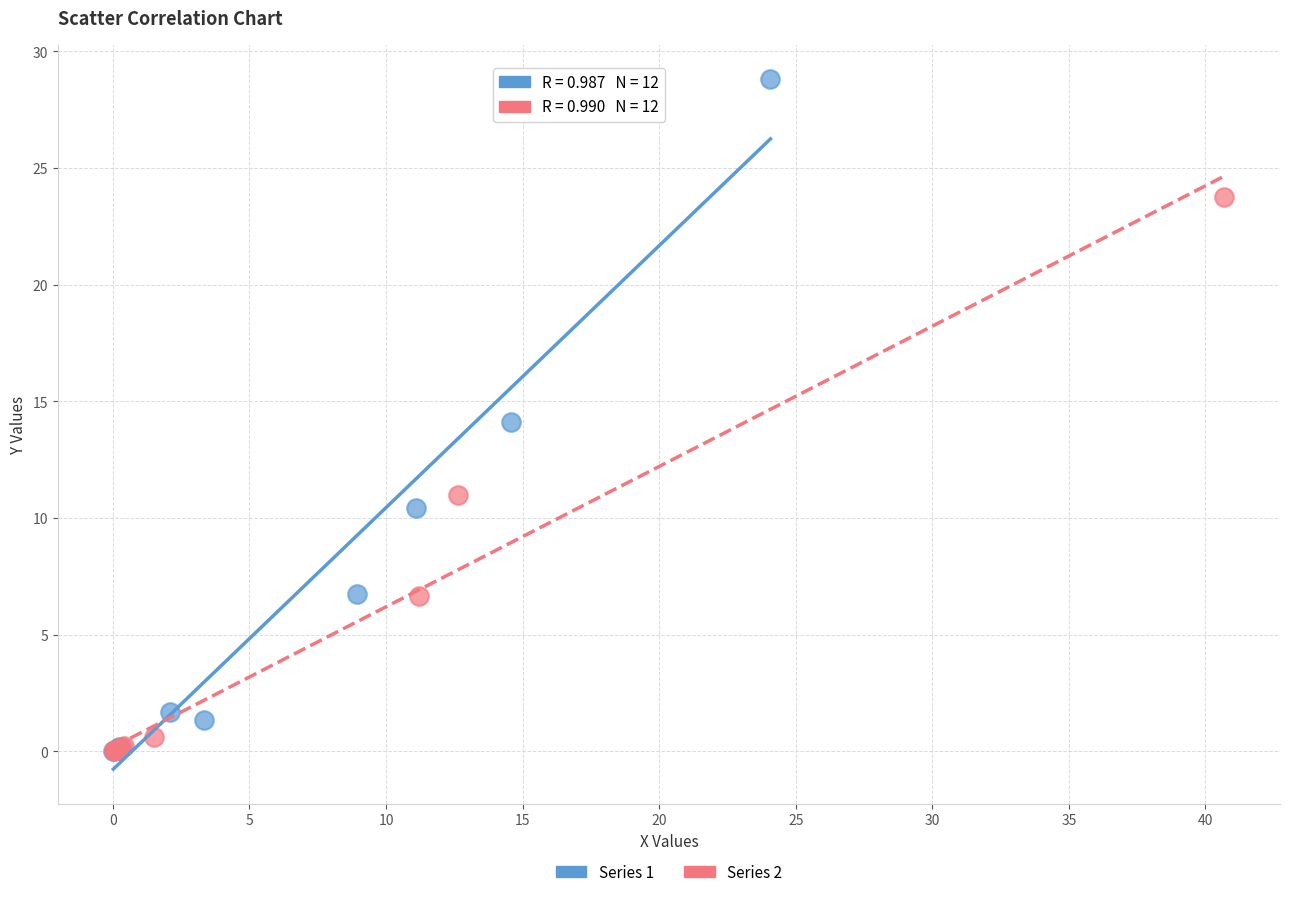

Which series contains the highest Y value?

Series 1